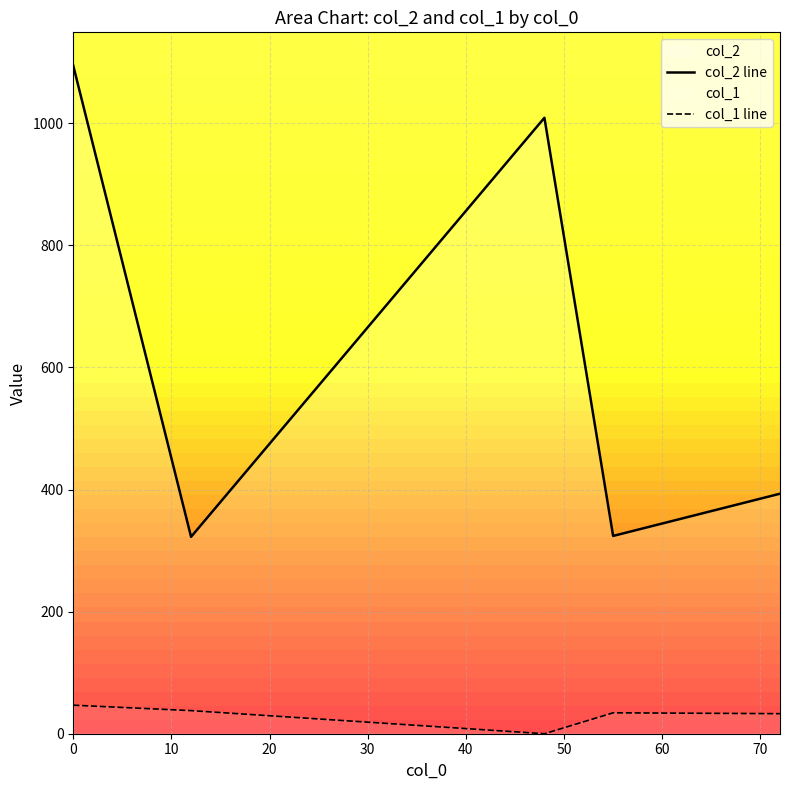

True or false: col_1 line and col_2 line cross at least once.

False